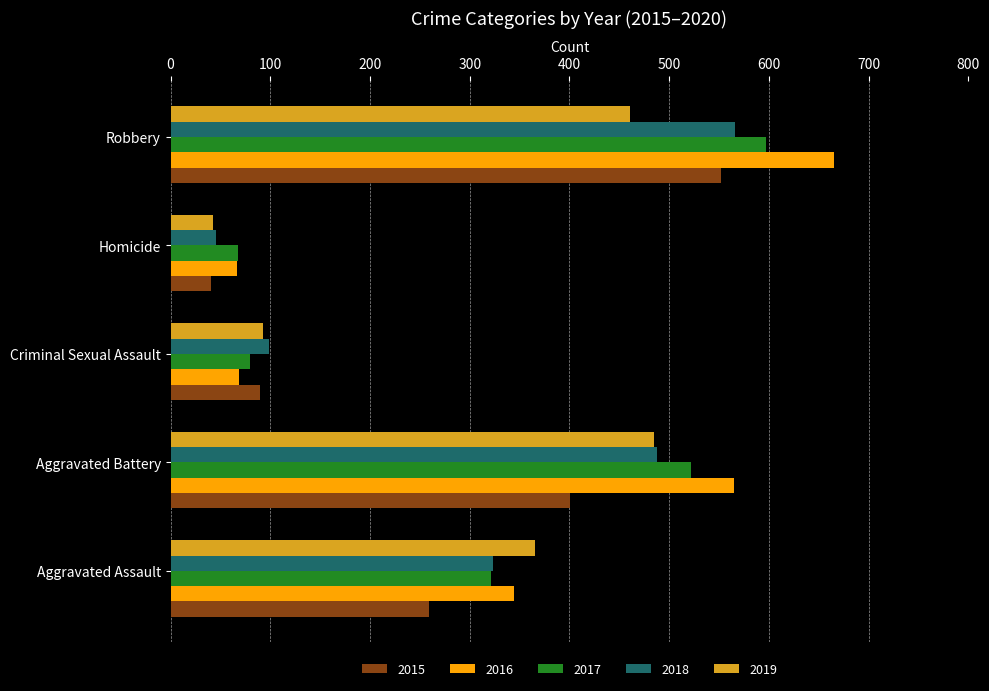

Rank the series by their average value, from lowest to highest.

2015, 2019, 2018, 2017, 2016